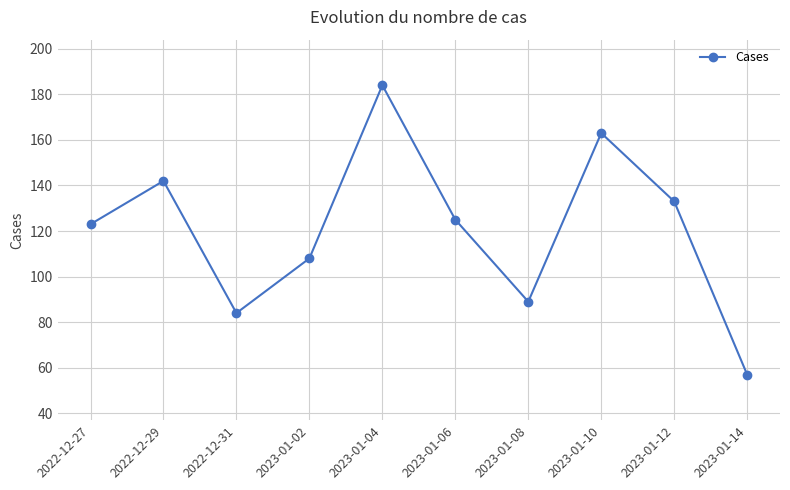

True or false: the data has more than 2 interior local peaks.

True